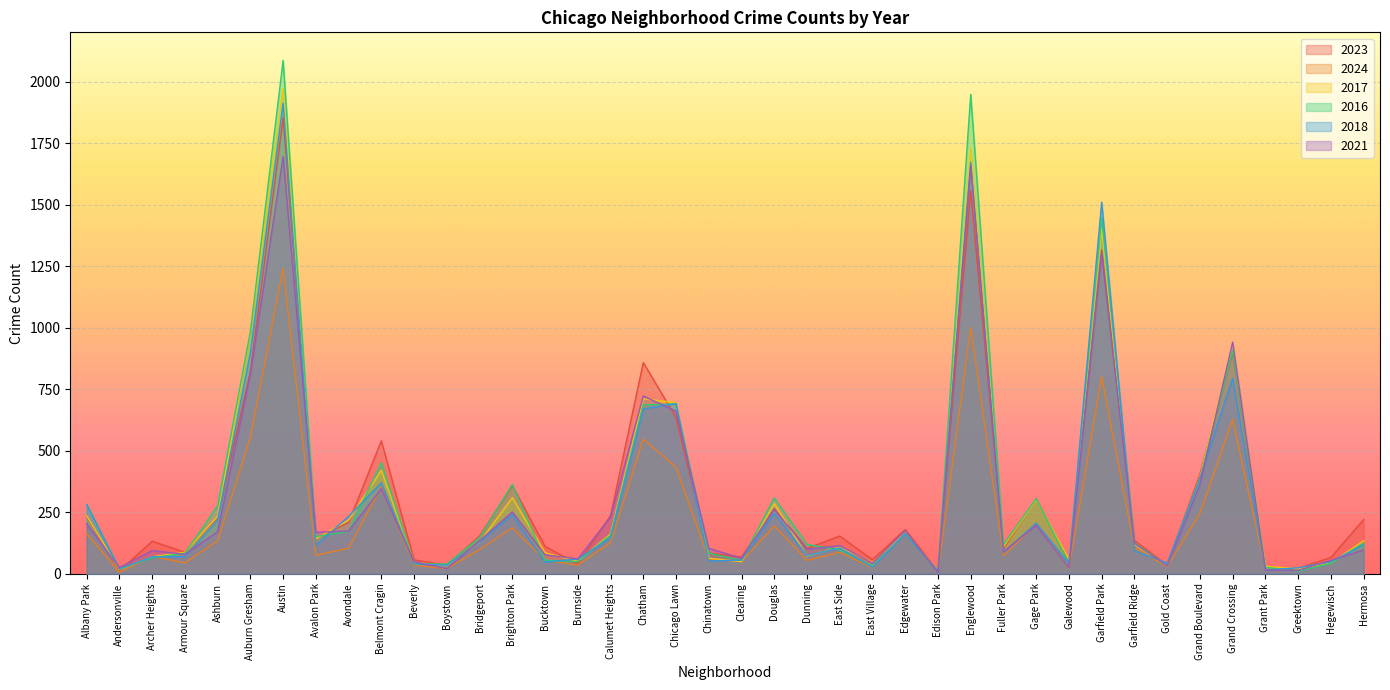

Count the number of categories in the chart.

40